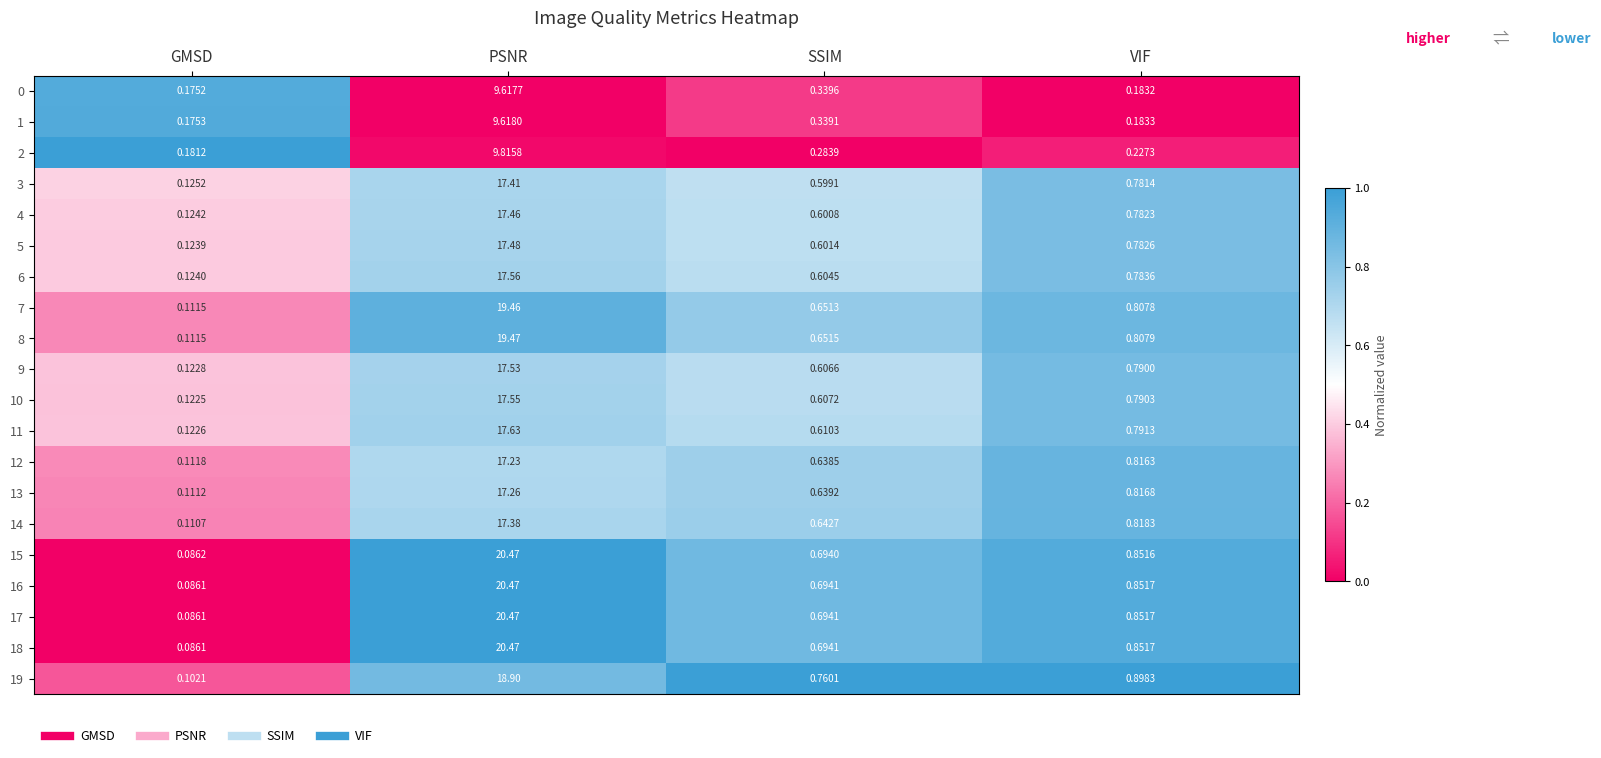

At which label does 16 reach its minimum?

GMSD